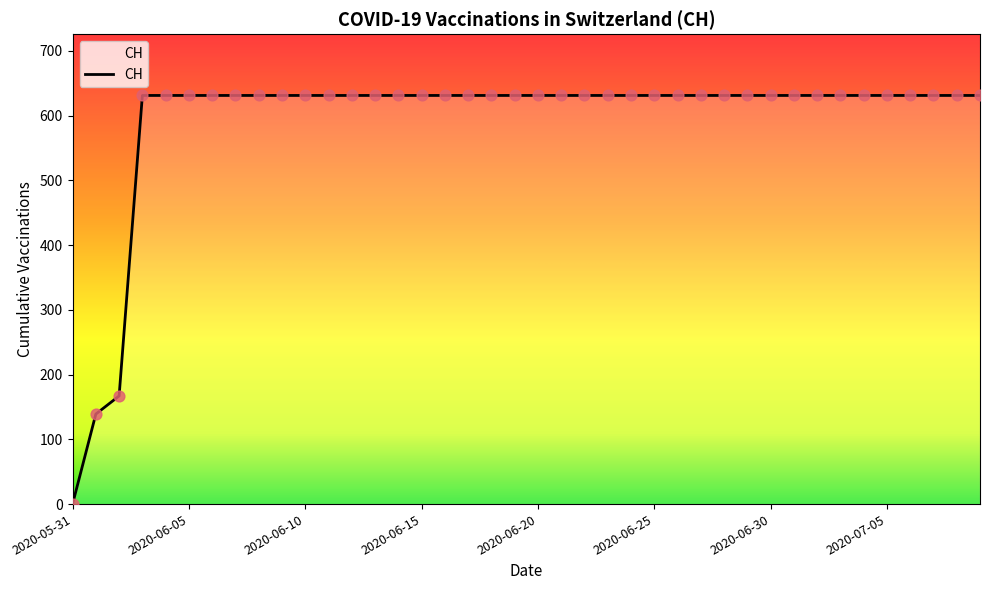

What is the difference between the maximum and minimum values?

631